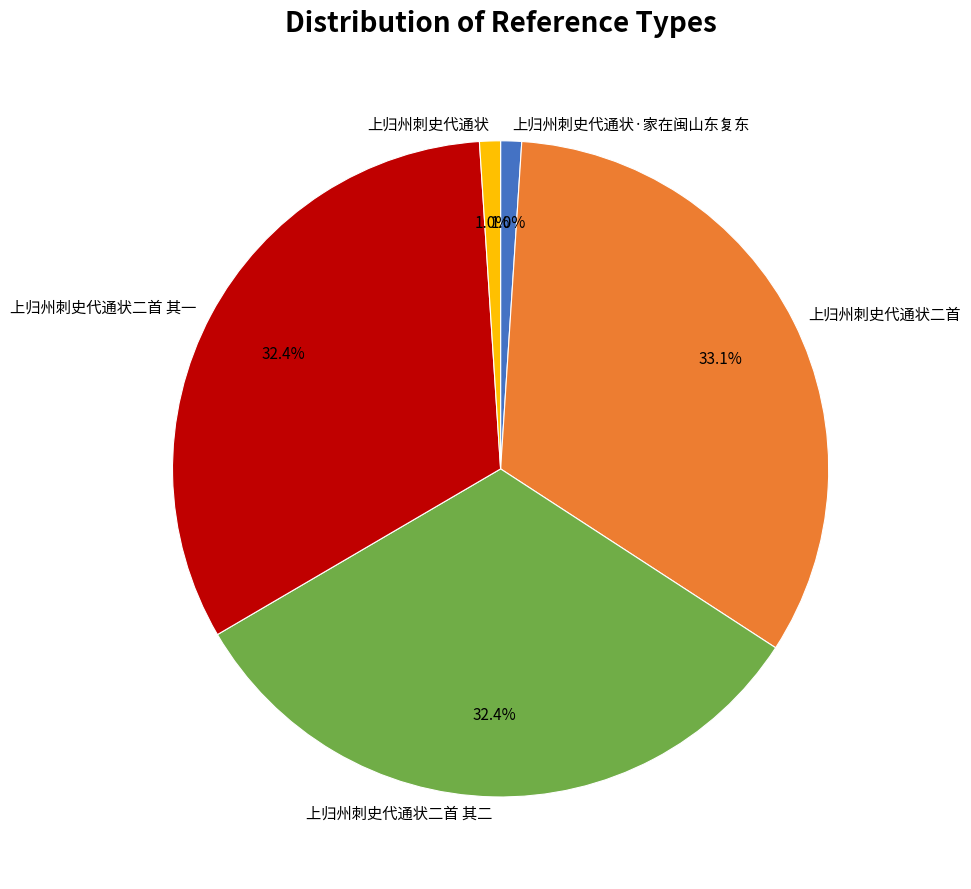

What is the largest slice in the pie chart?

上归州刺史代通状二首